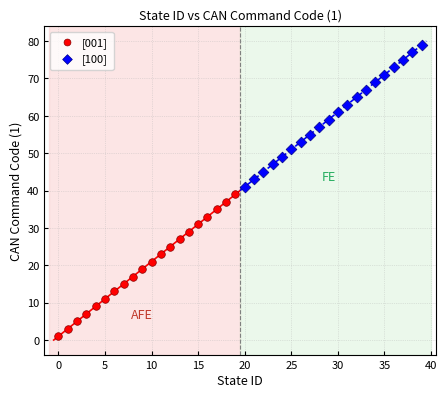

What are all the series names shown in the legend?

[001], [100]